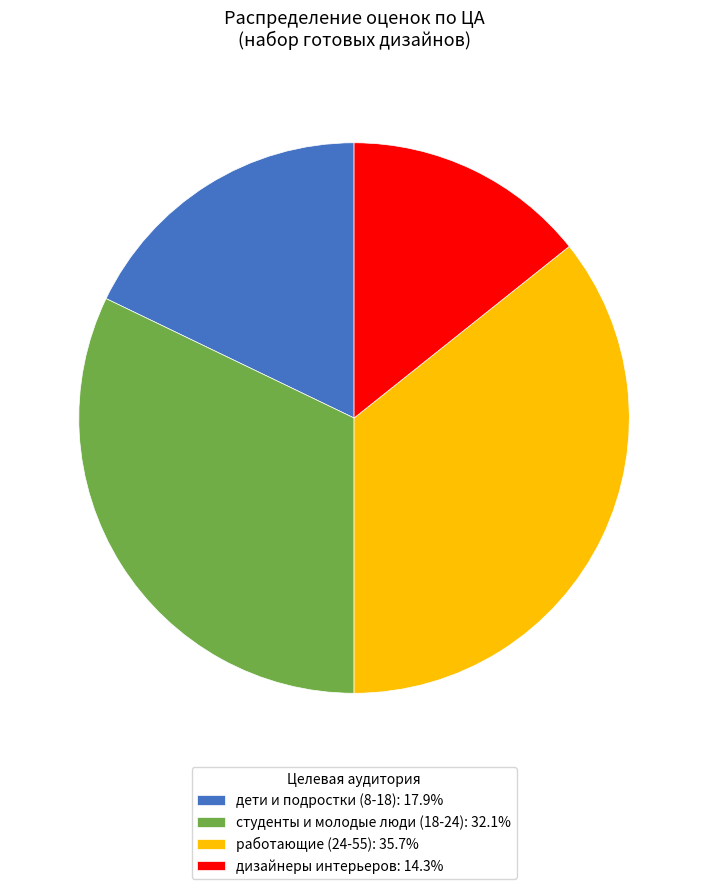

Is работающие (24-55): 35.7% the majority of the pie?

No